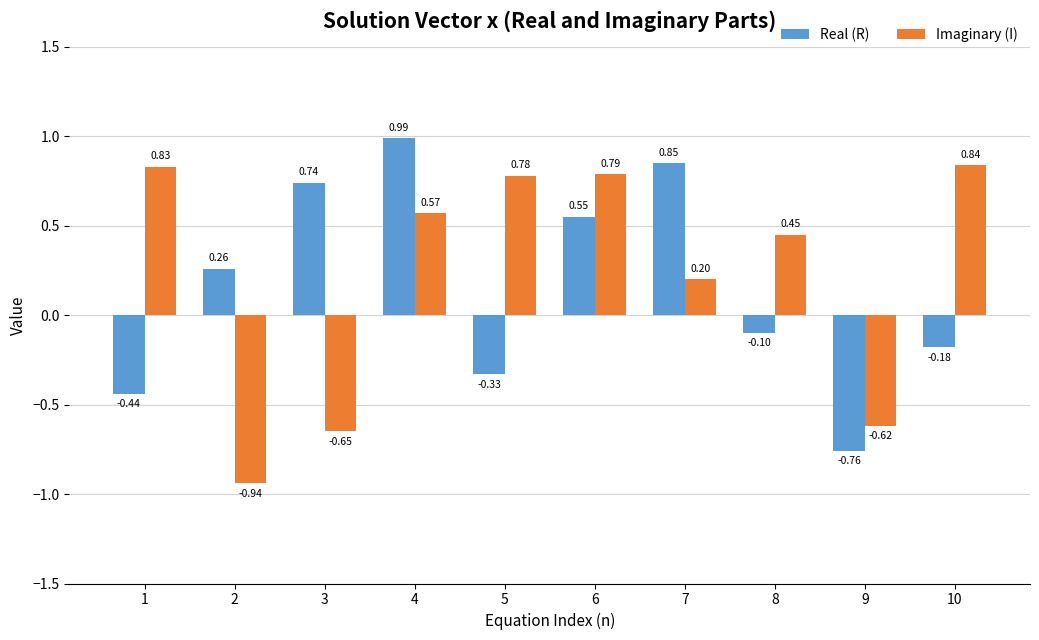

How many values in the Imaginary (I) series are below 0?

3